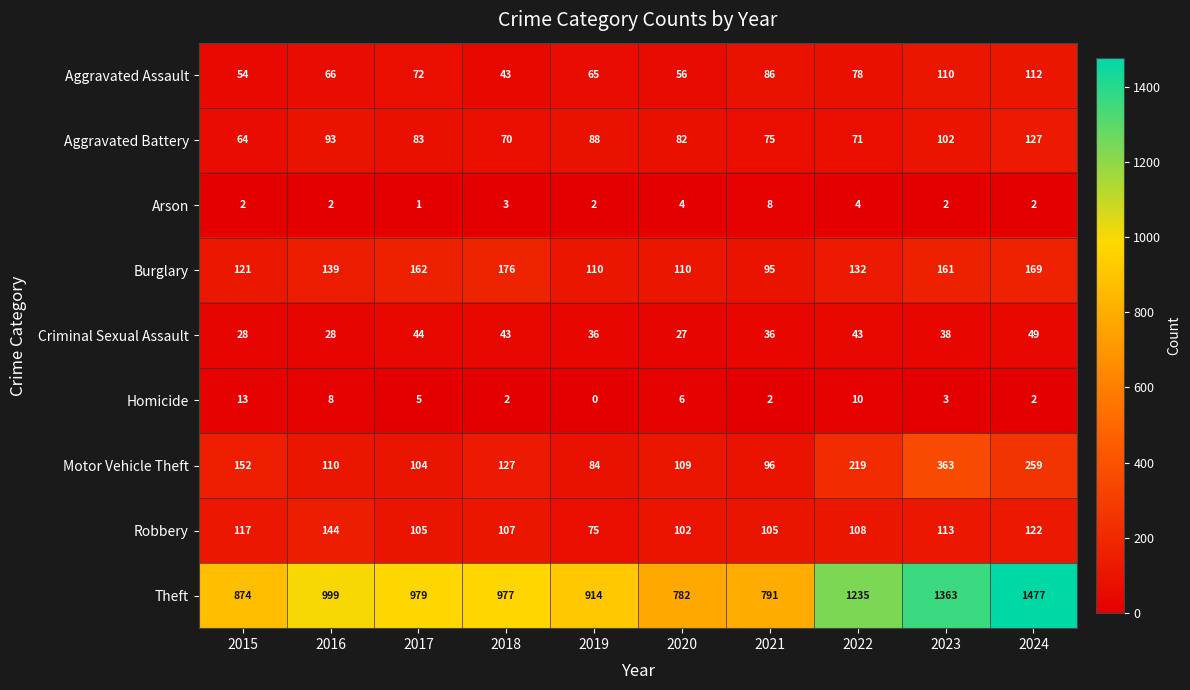

Which series has the largest range (max minus min)?

Theft